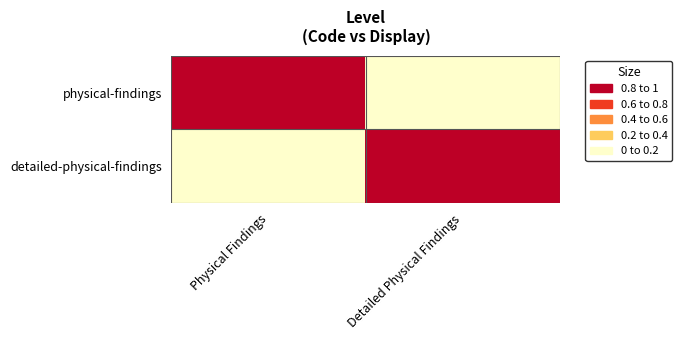

Which series has the largest total across all categories?

physical-findings